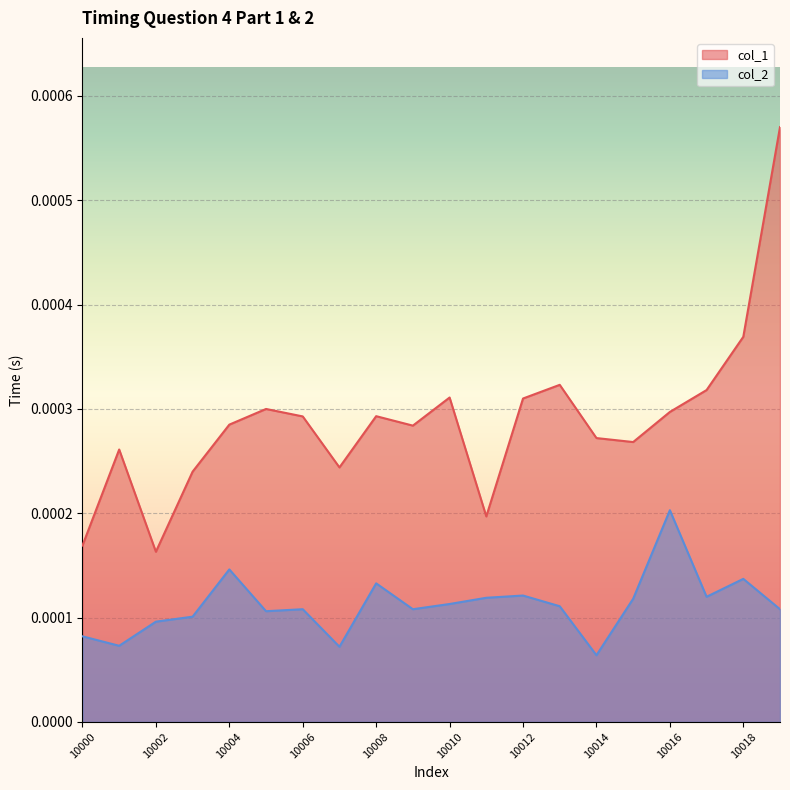

How many distinct data groups are displayed?

2